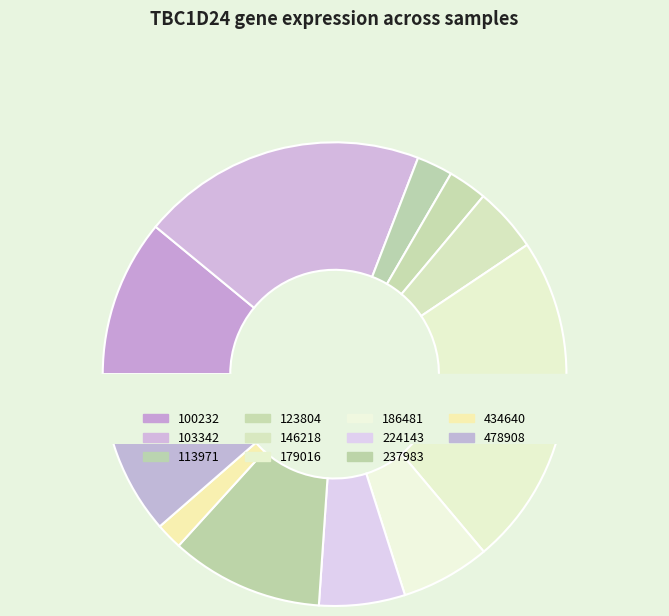

Is there a majority slice in this chart?

No